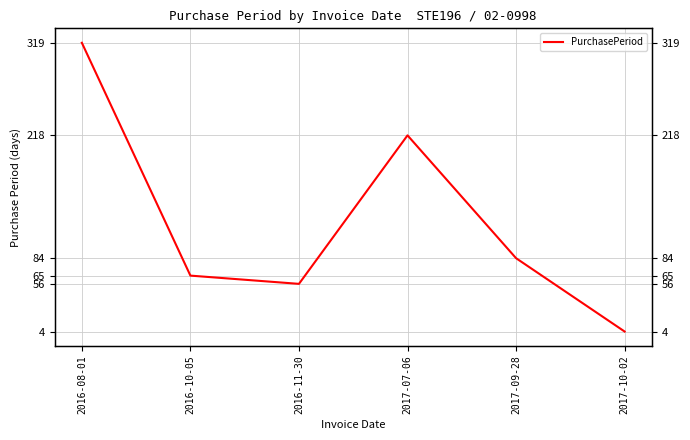

Approximately how many times larger is the value at 2017-09-28 compared to 2017-10-02?

21.0